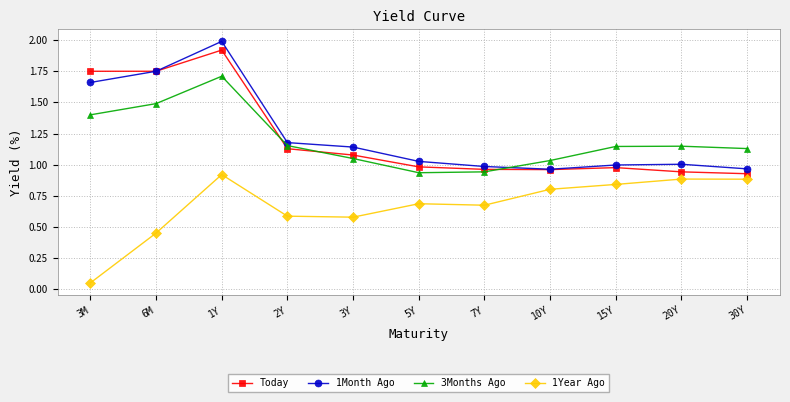

True or false: 1Month Ago has more than 0 interior local peaks.

True